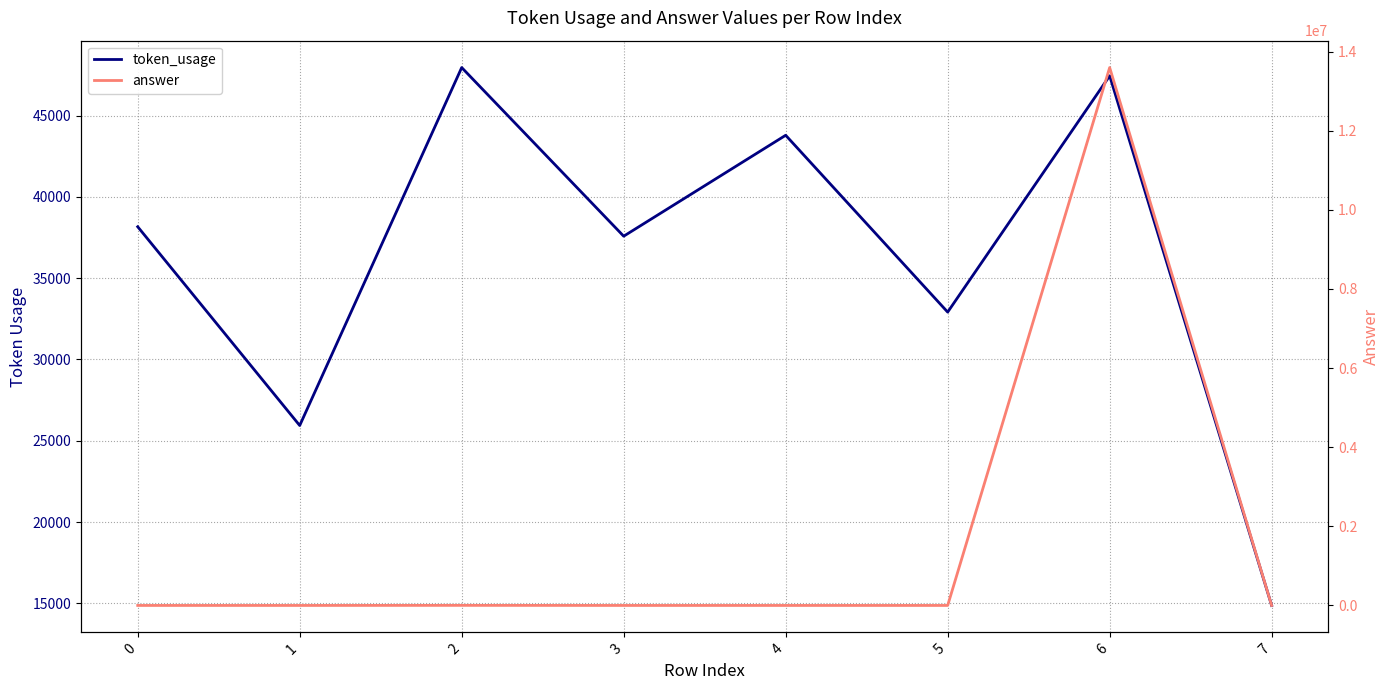

Does the chart have visible grid lines?

Yes